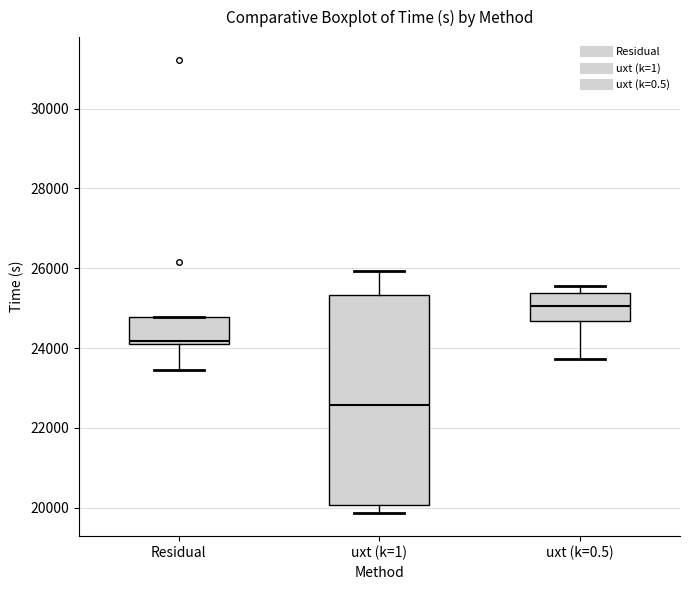

Which box is the tallest, from its lower edge to its upper edge?

uxt (k=1)